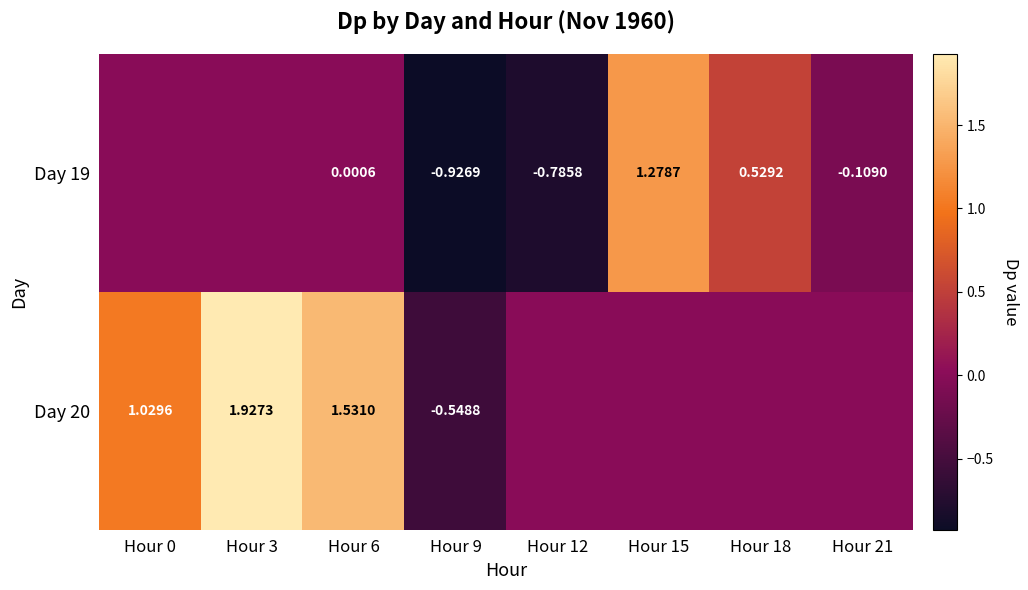

At which label is Day 19 closest to 0?

Hour 0